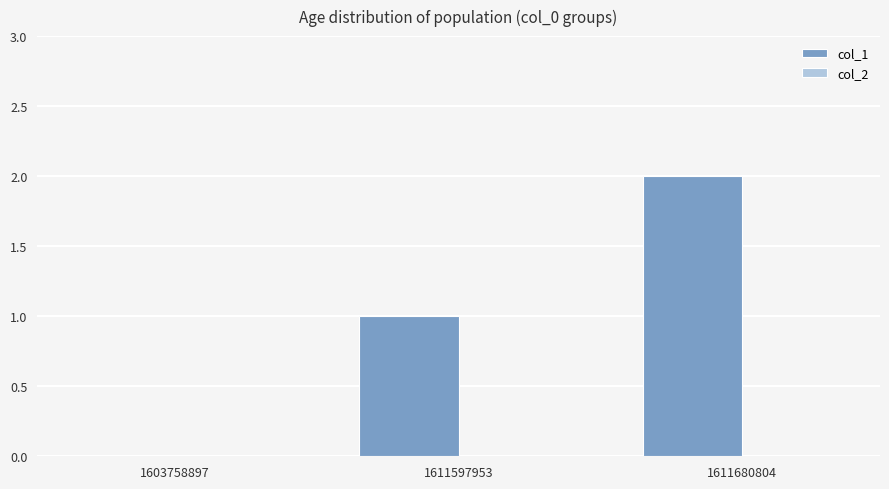

The chart shows a value of 0 at 1603758897. True or false?

True